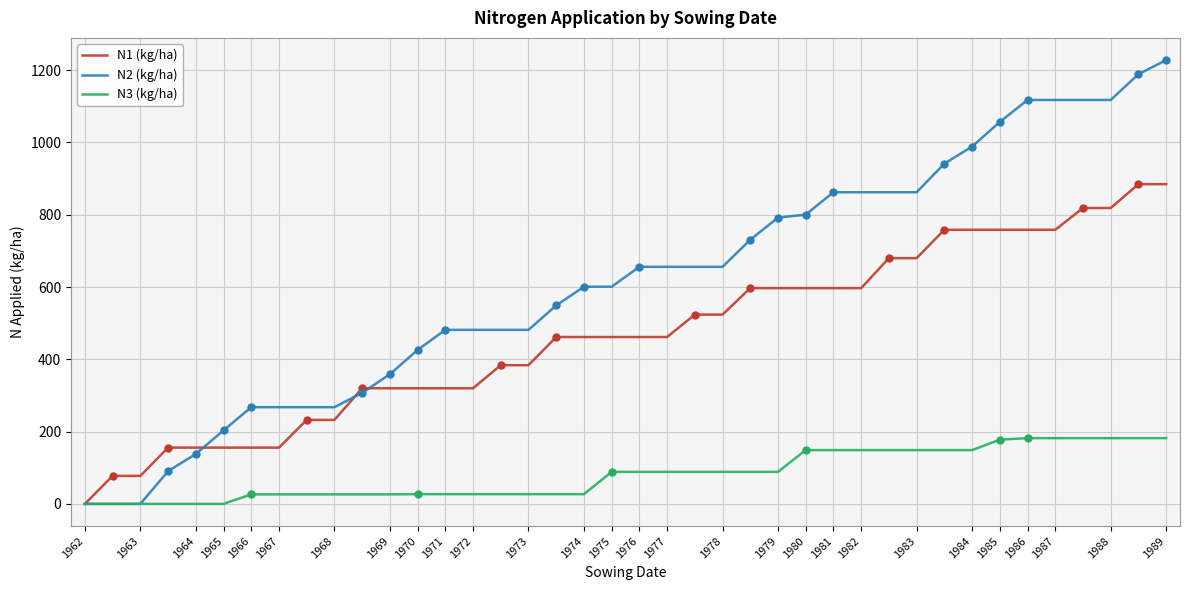

Which series has the widest spread of values?

N2 (kg/ha)